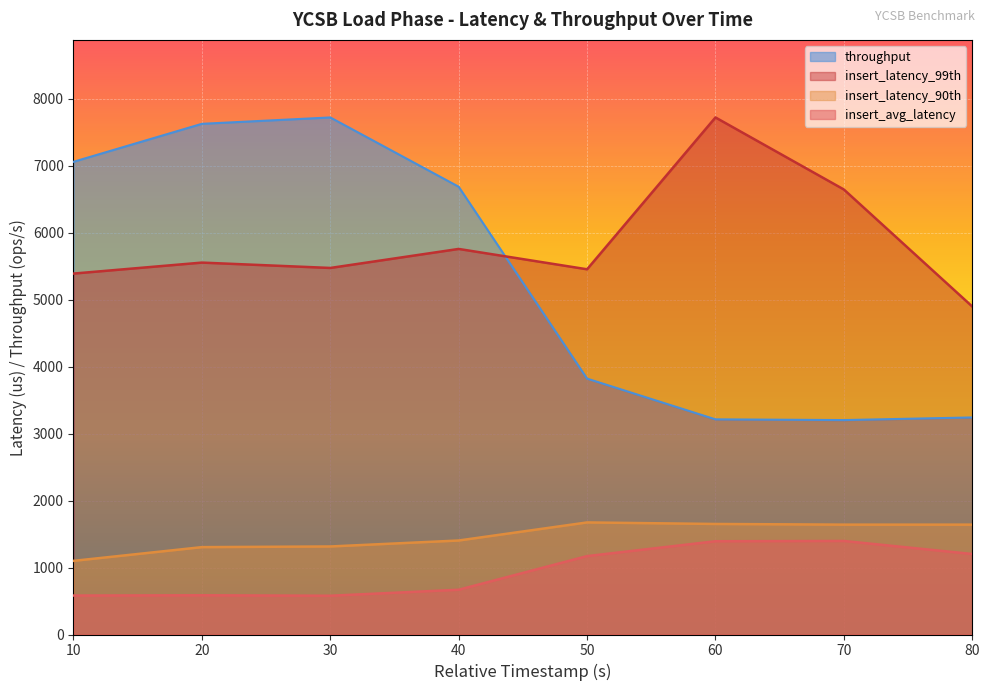

What is the value of the throughput point at the 7th from the left?

3202.7